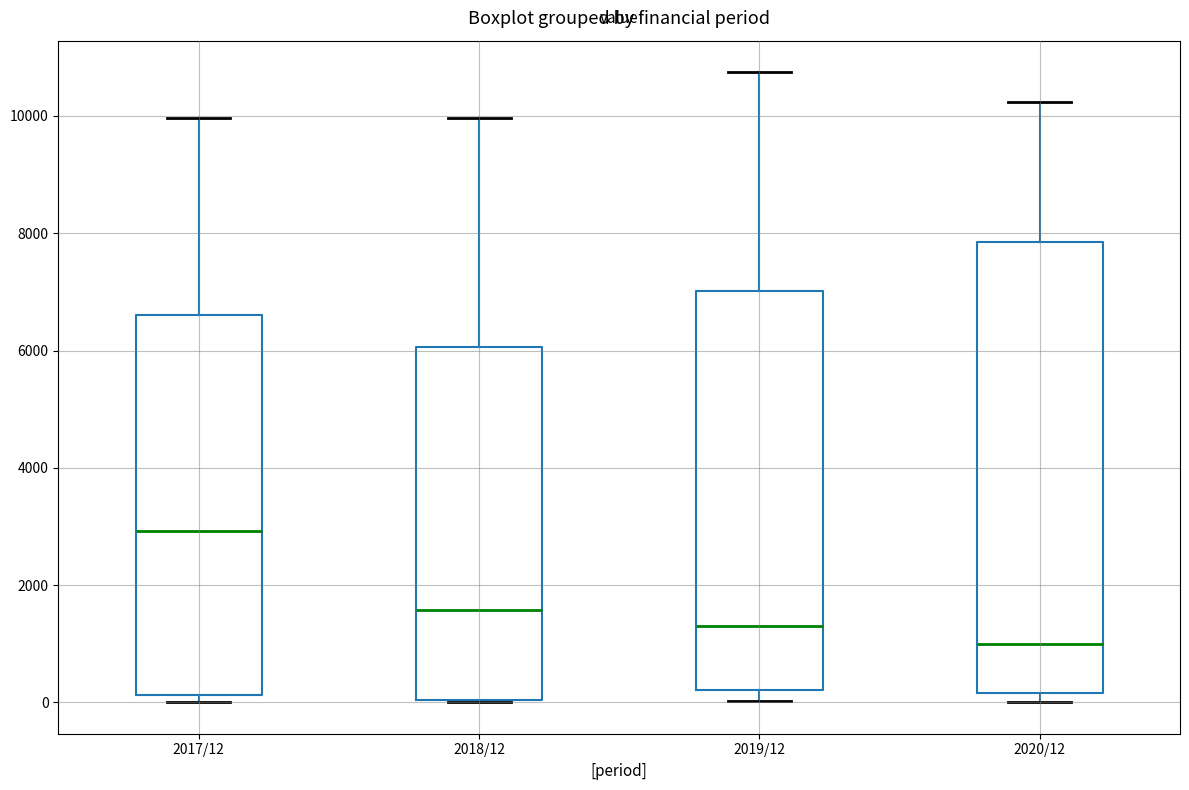

Which box has the lowest median line?

2020/12